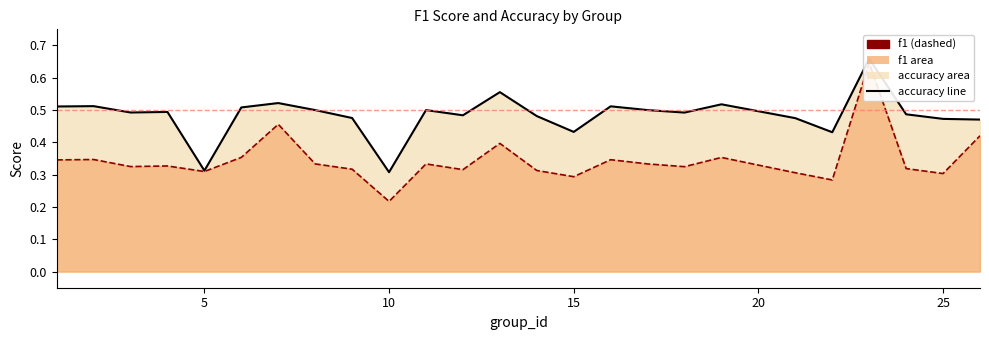

Is it true that accuracy equals 0.5 at 25?

True